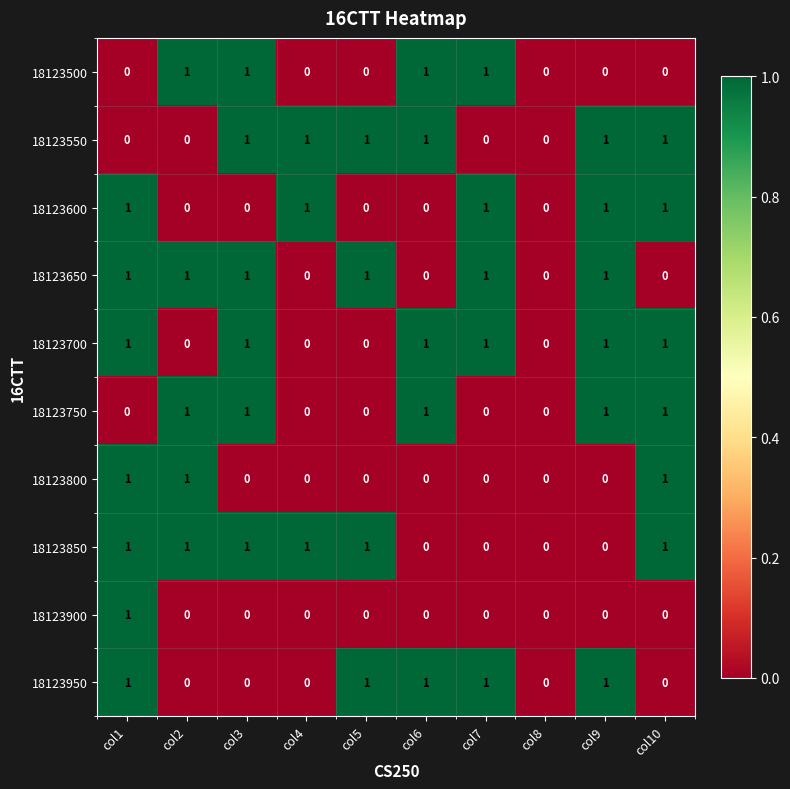

What is the sum of all 18123500 values?

4